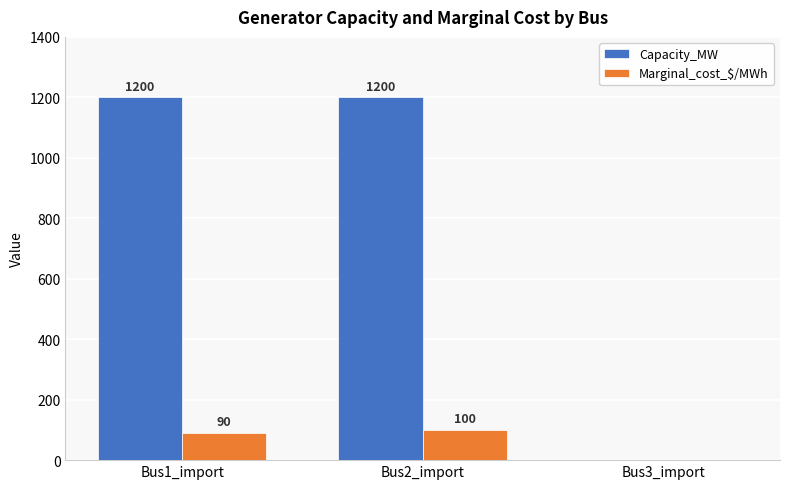

Is it true that Capacity_MW equals 1200 at Bus1_import?

True